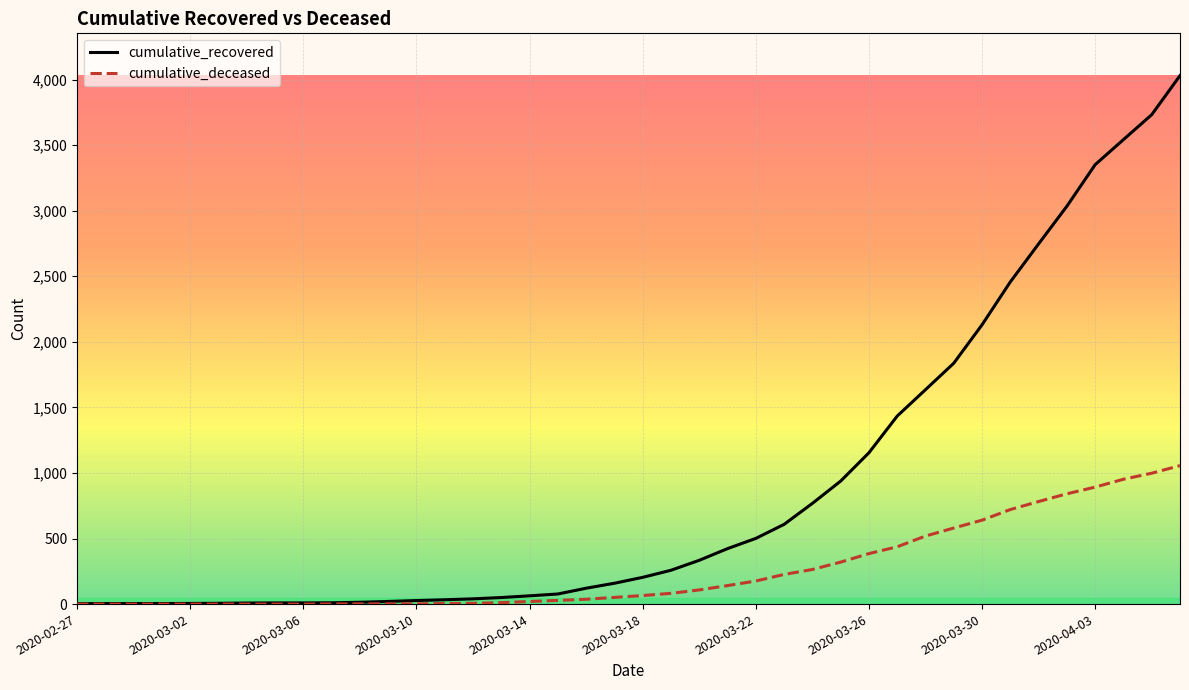

Rank the series by their average value, from highest to lowest.

cumulative_recovered, cumulative_deceased